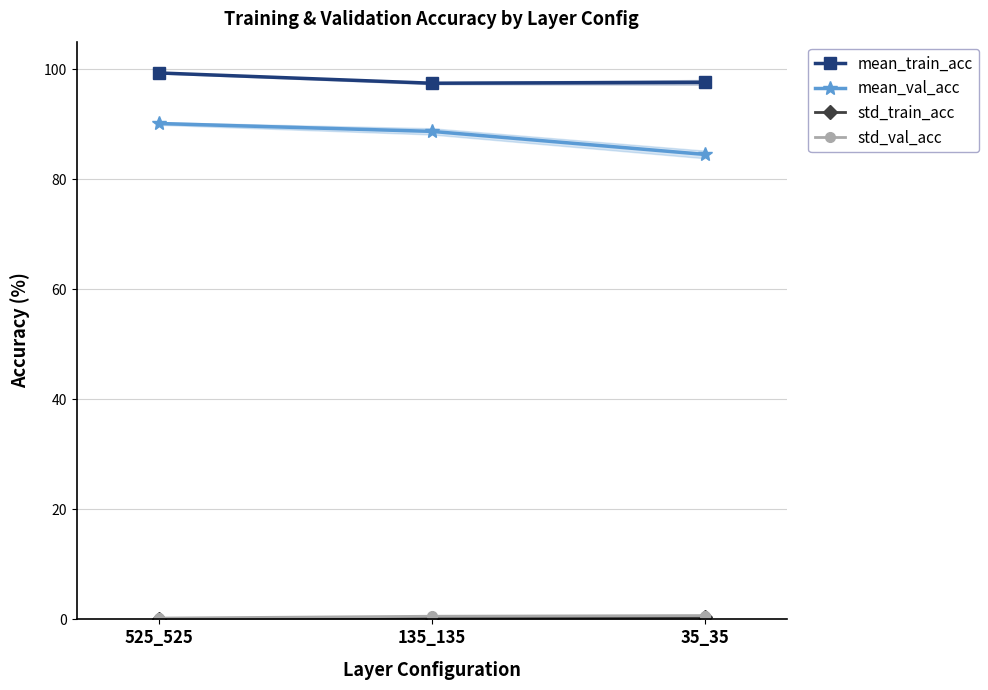

Which series changed the most between 525_525 and 35_35?

mean_val_acc